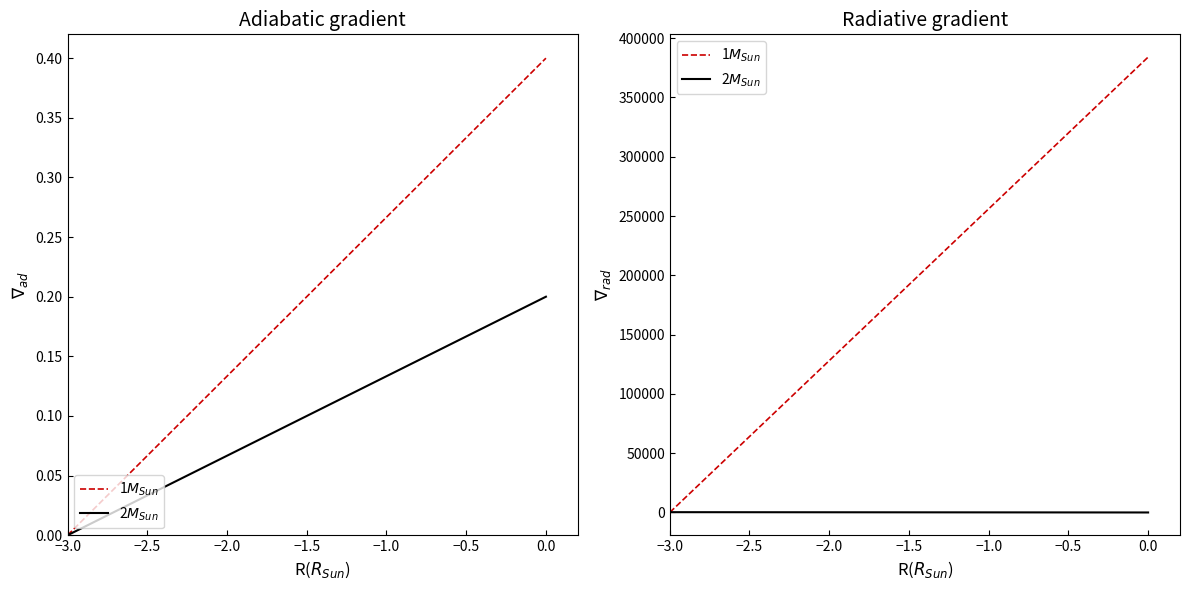

Which series has the widest spread of values?

col_8 (1$M_{Sun}$)